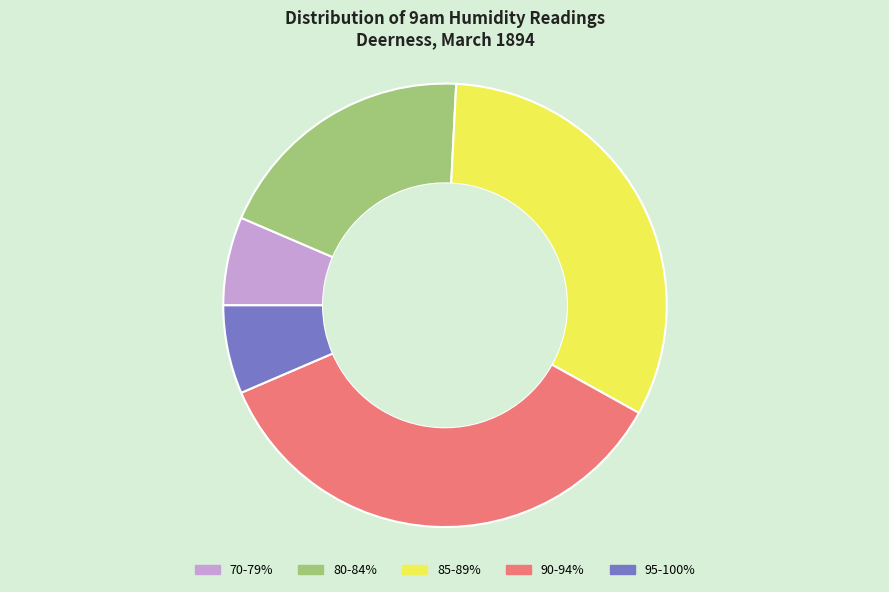

What is the largest slice in the pie chart?

90-94%